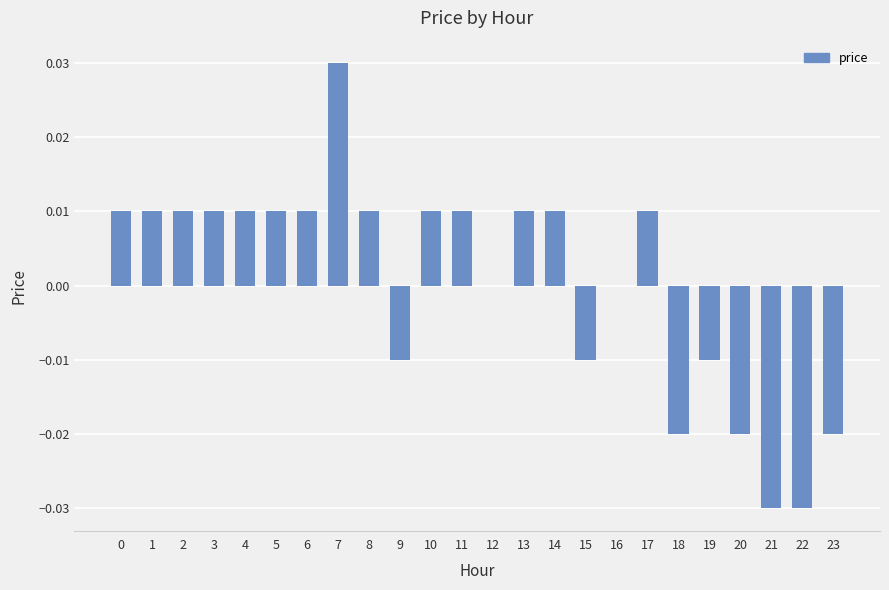

Which has a higher value, 18 or 21?

18